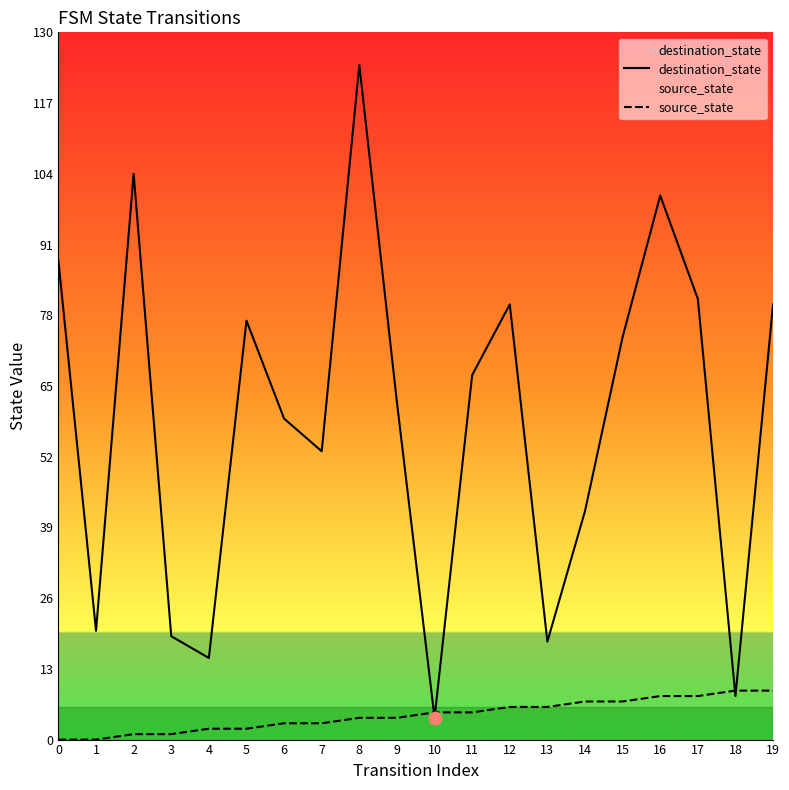

What is the total value across all series at 1?

20